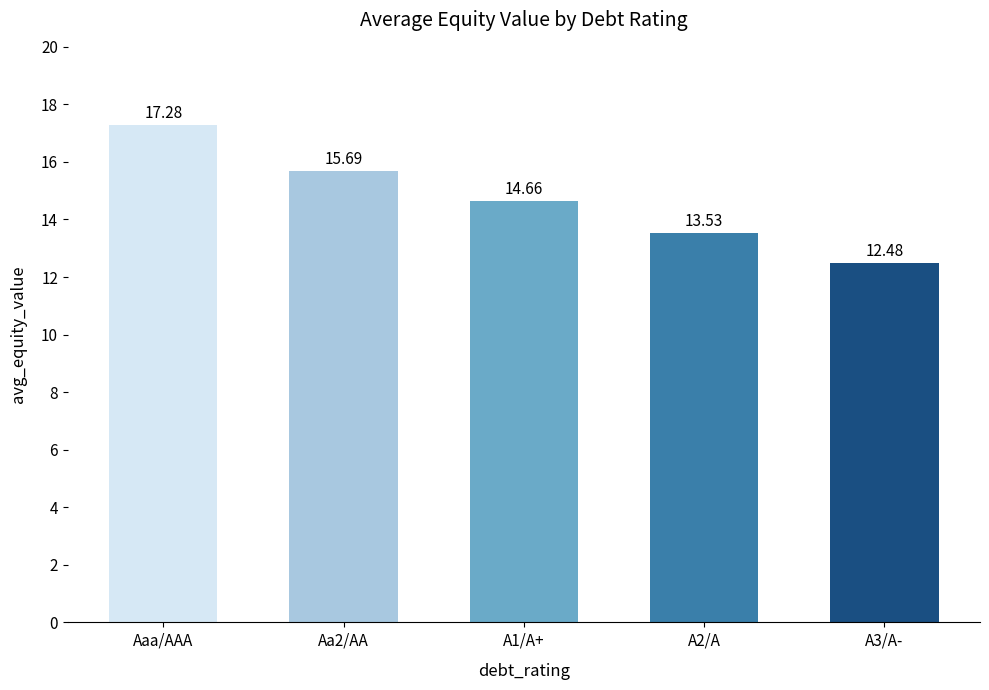

Which label corresponds to the largest value in the chart?

Aaa/AAA